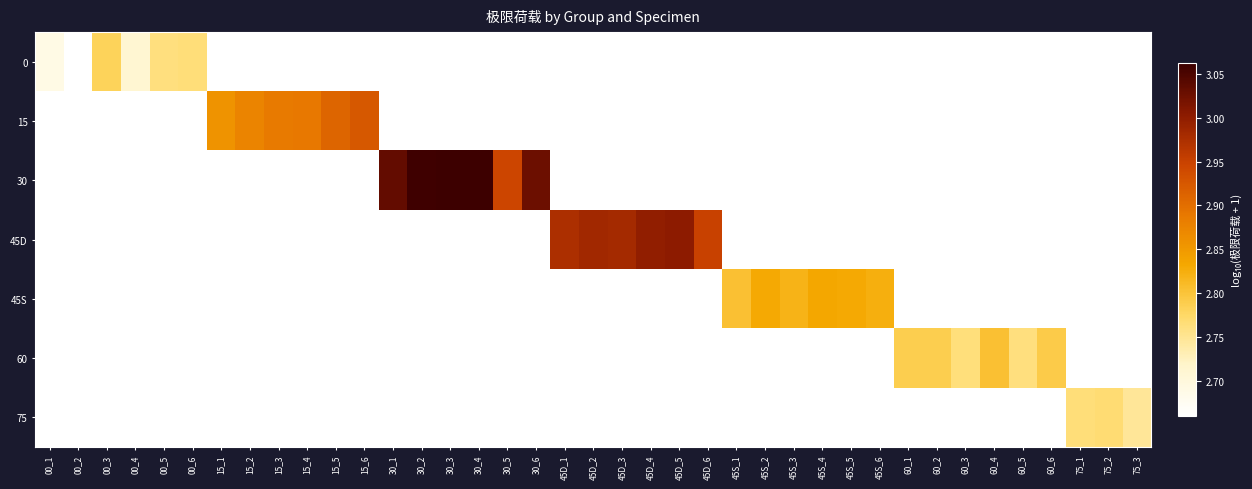

Which series has the largest range (max minus min)?

30